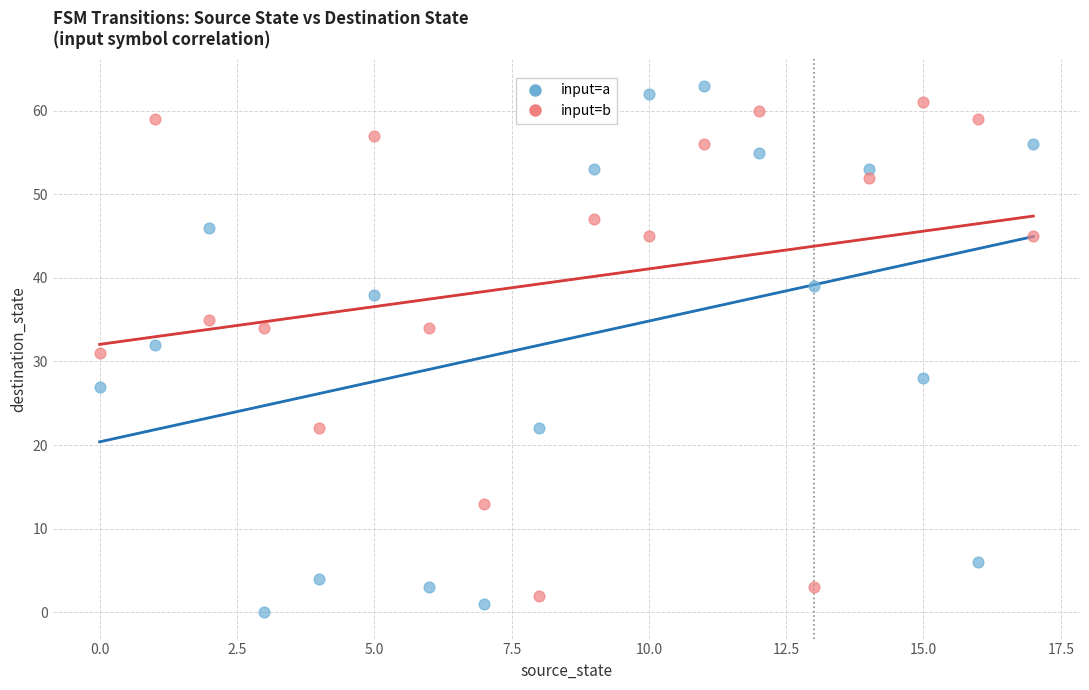

Across all data points, what is the range of Y values (max minus min)?

63